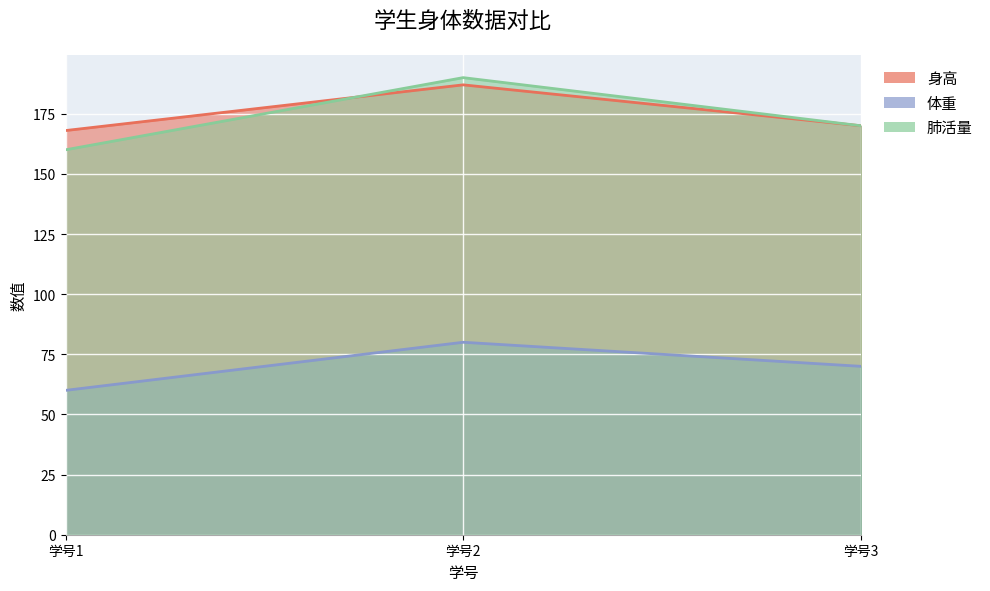

Which series has the widest spread of values?

肺活量